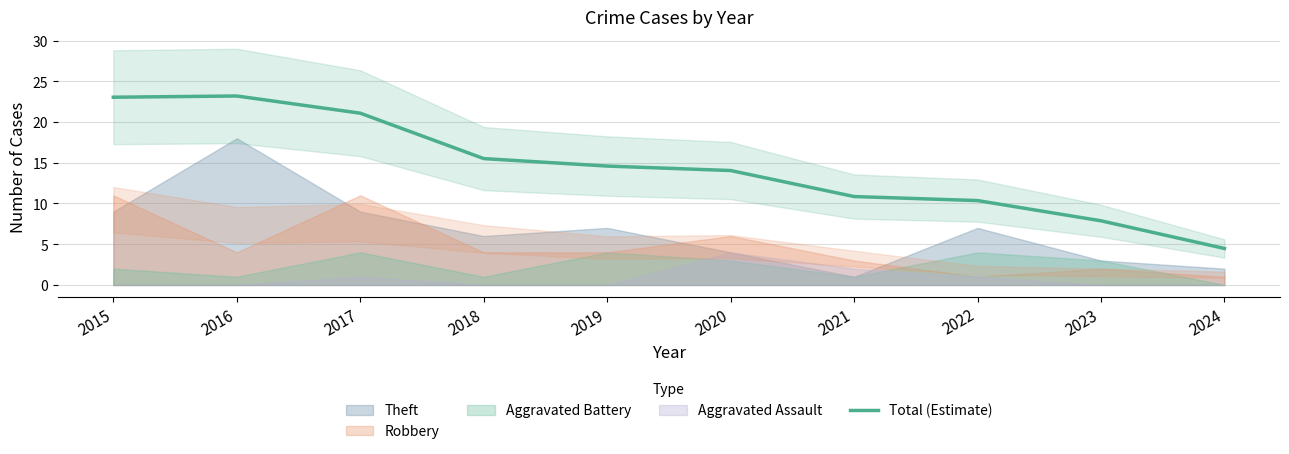

What is the change in value from 2019 to 2023?

-6.7